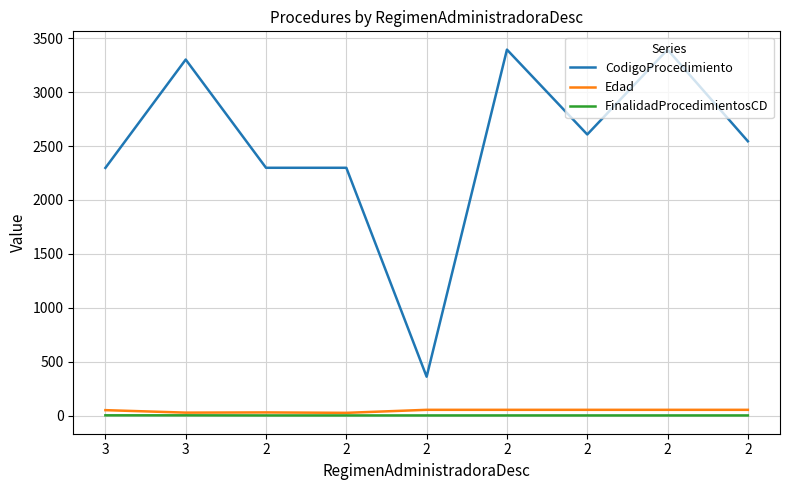

Which has a higher value, 2 or 2?

2